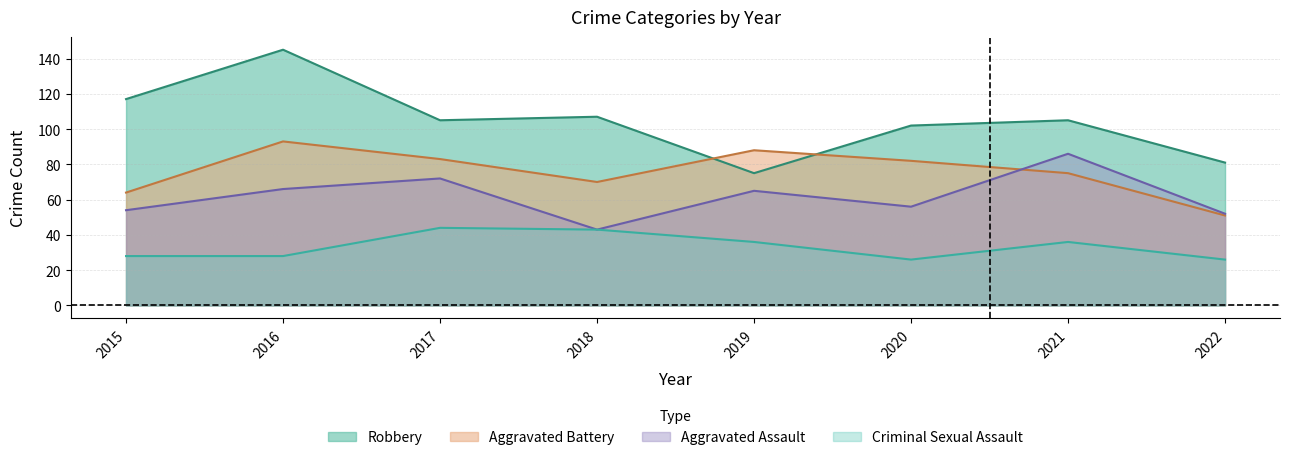

What is the value of the Aggravated Assault point at the 3rd from the left?

72